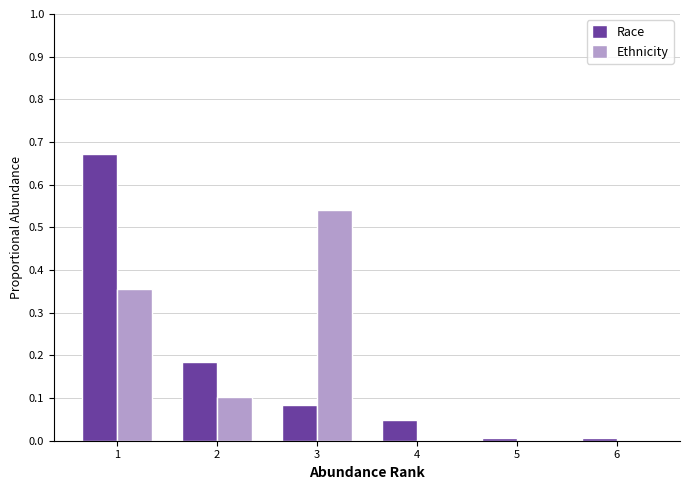

How many categories are shown in the chart?

6